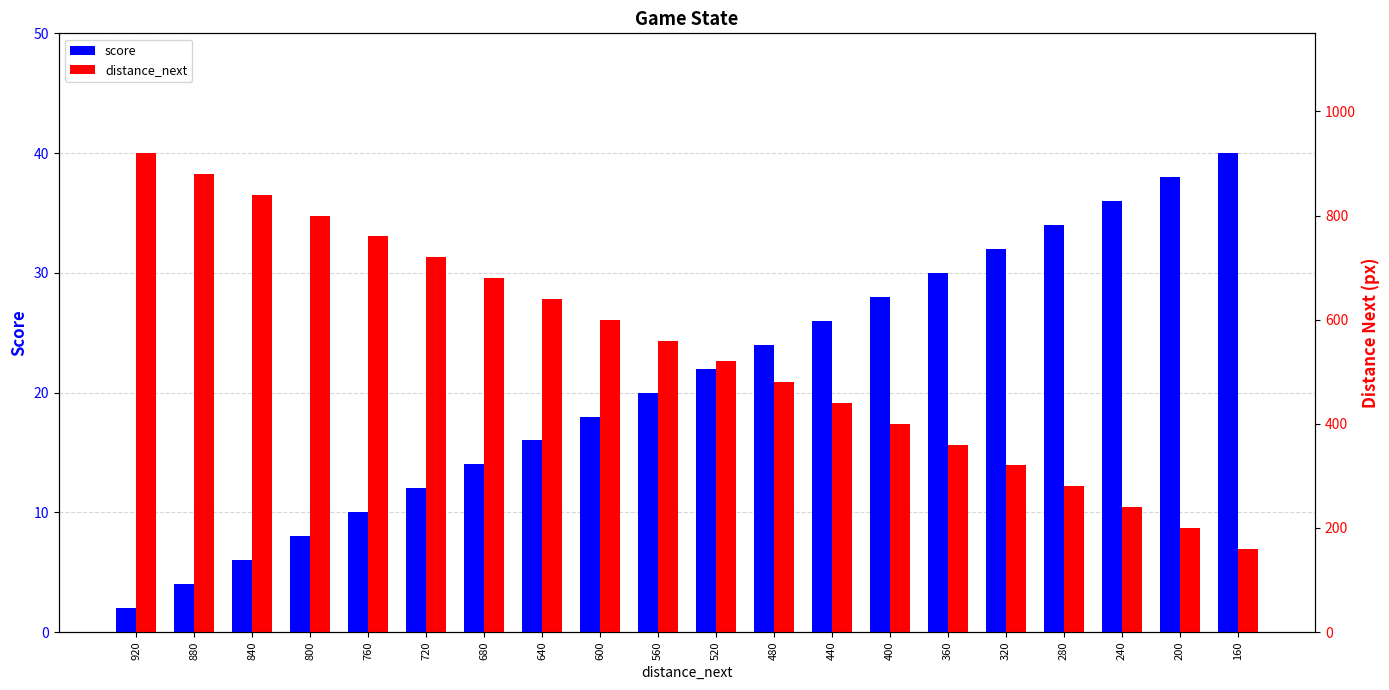

Does the chart contain stacked bars?

No